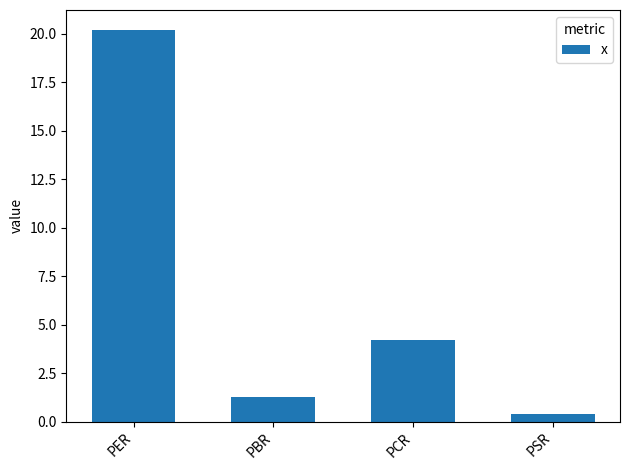

Rank the categories by value from lowest to highest.

PSR, PBR, PCR, PER